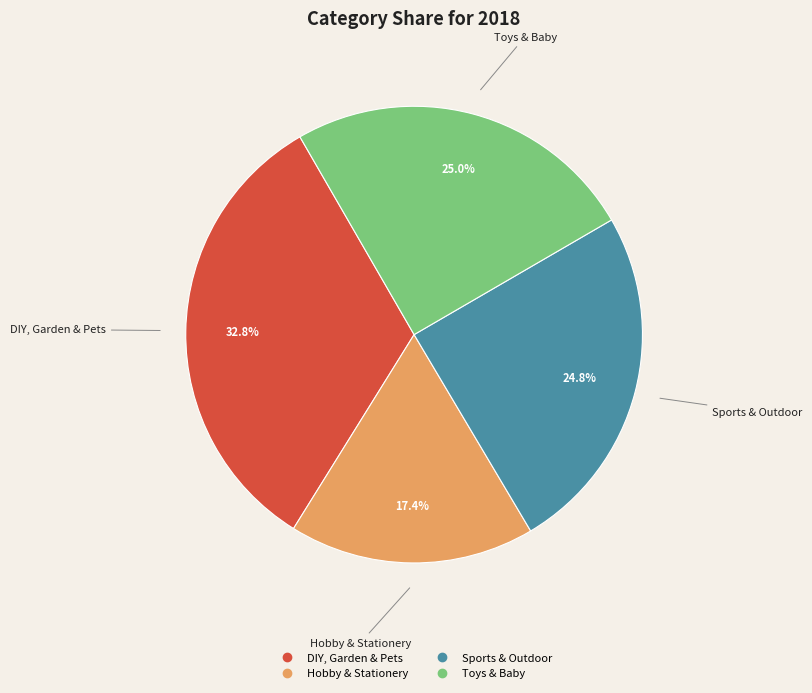

Which has a higher value, Sports & Outdoor or Hobby & Stationery?

Sports & Outdoor